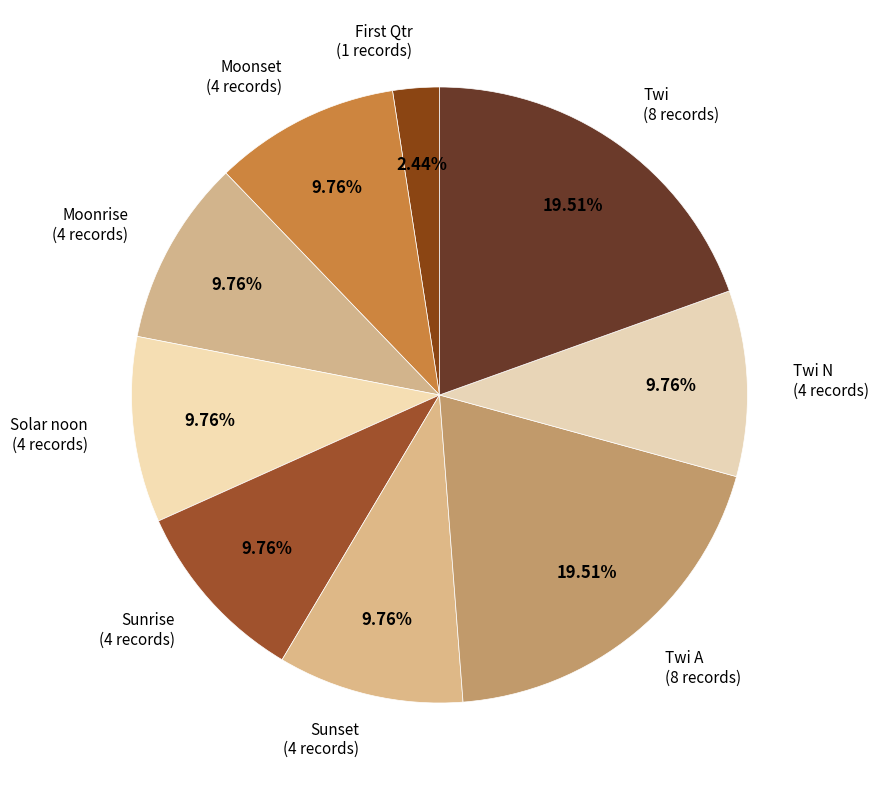

Count the number of slices in the pie.

9